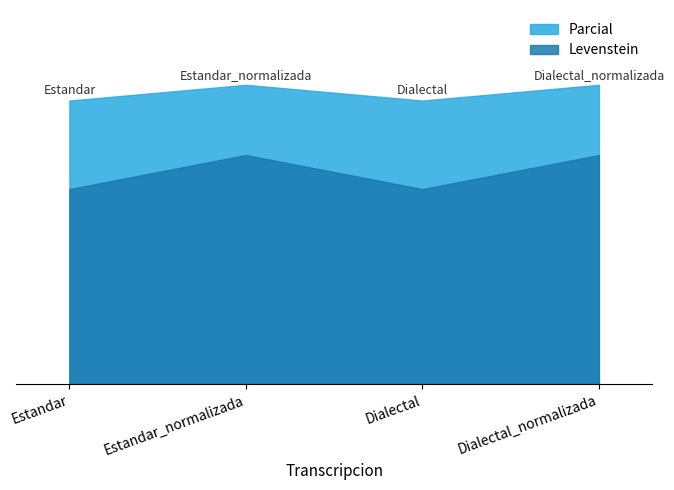

What is the difference between the maximum and minimum values in the Levenstein series?

5.5